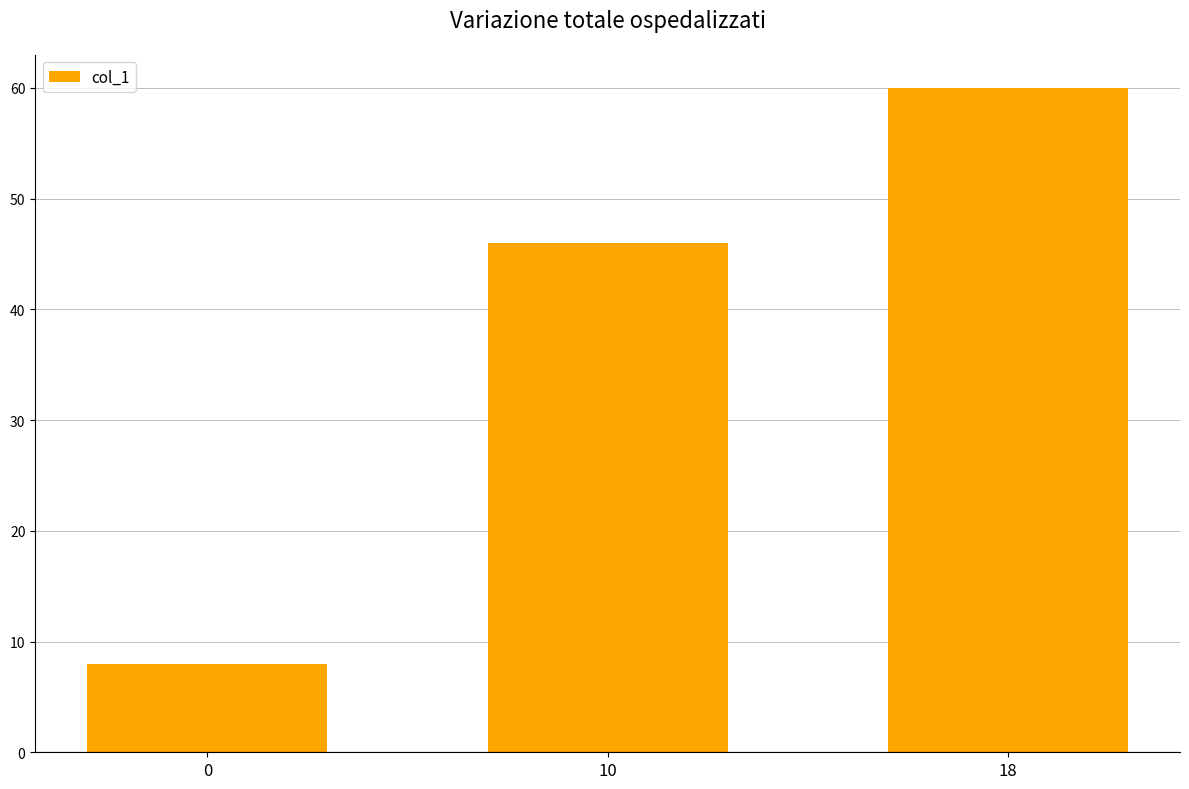

At which category does the chart reach its peak across all series?

18